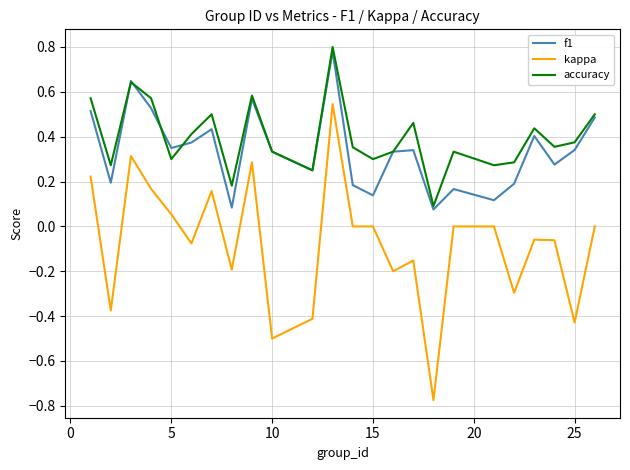

True or false: accuracy and kappa cross at least once.

False